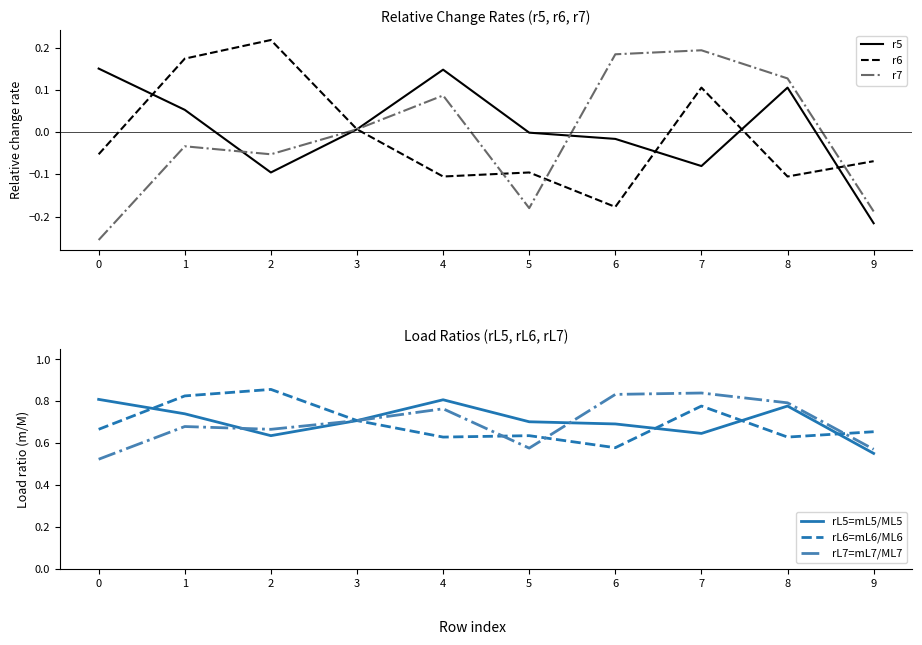

What is the difference between the second highest and second lowest values in the r6 series?

0.3